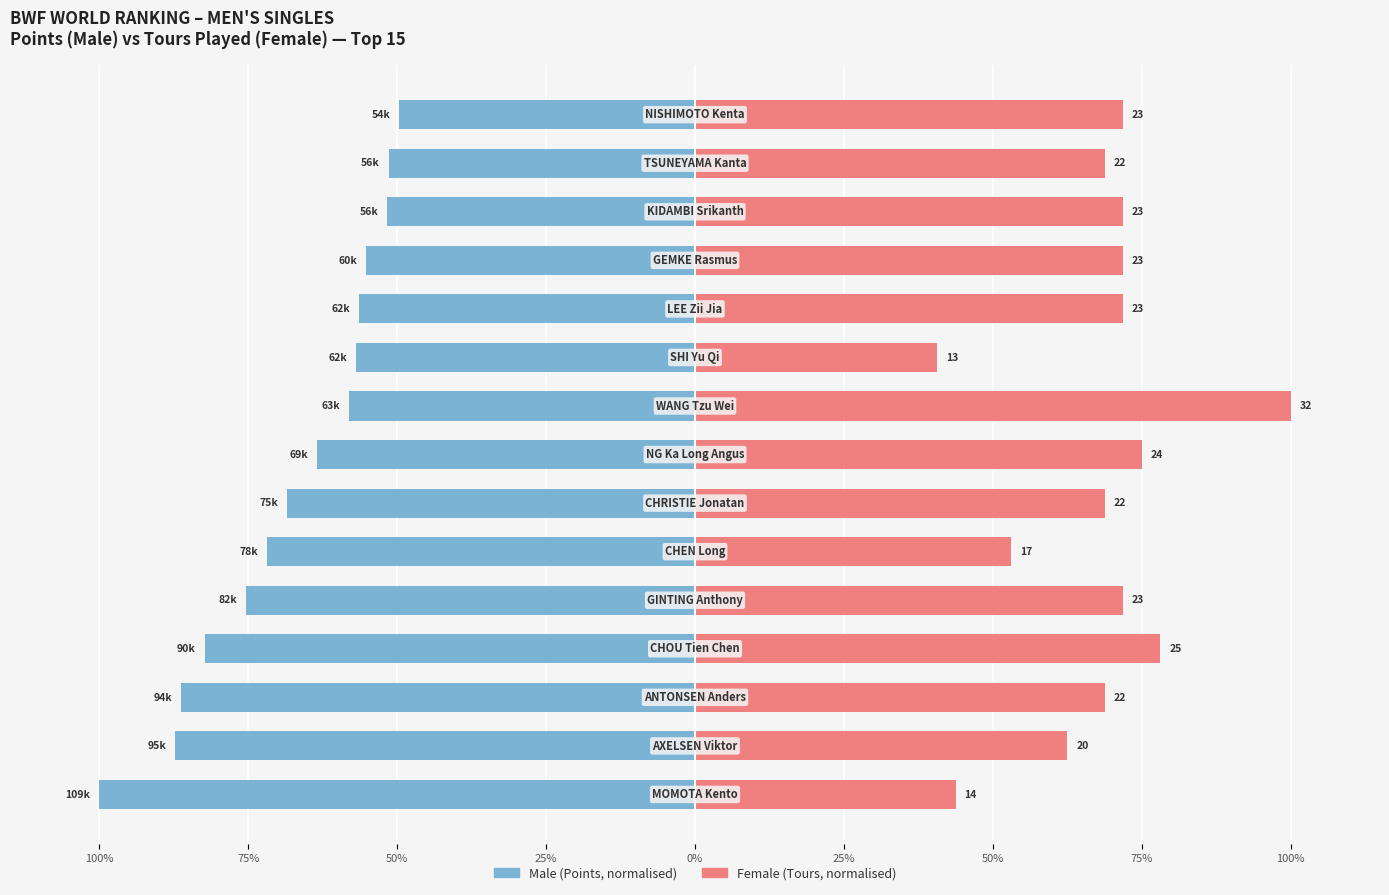

What is the difference between the highest and lowest values at 75%?

149.8